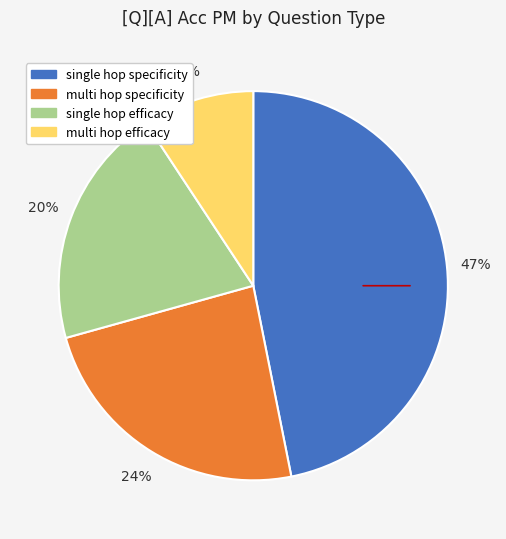

To the nearest percent, what is the difference between the largest and smallest slice percentages?

38%